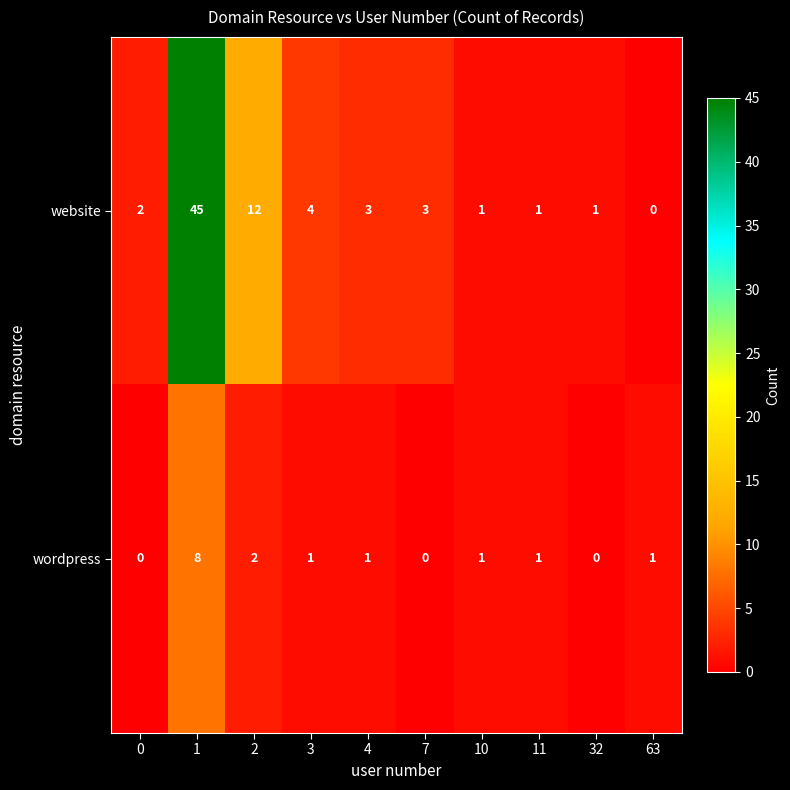

Rank the series by their average value, from highest to lowest.

website, wordpress